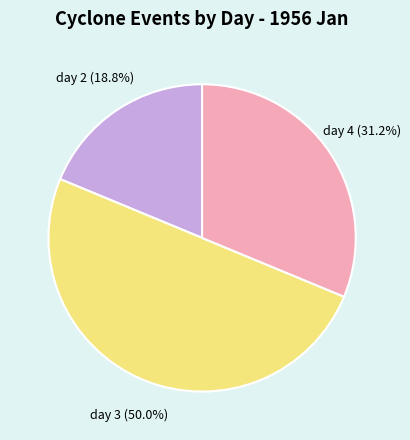

What percentage is the day 2 slice, to the nearest percent?

19%